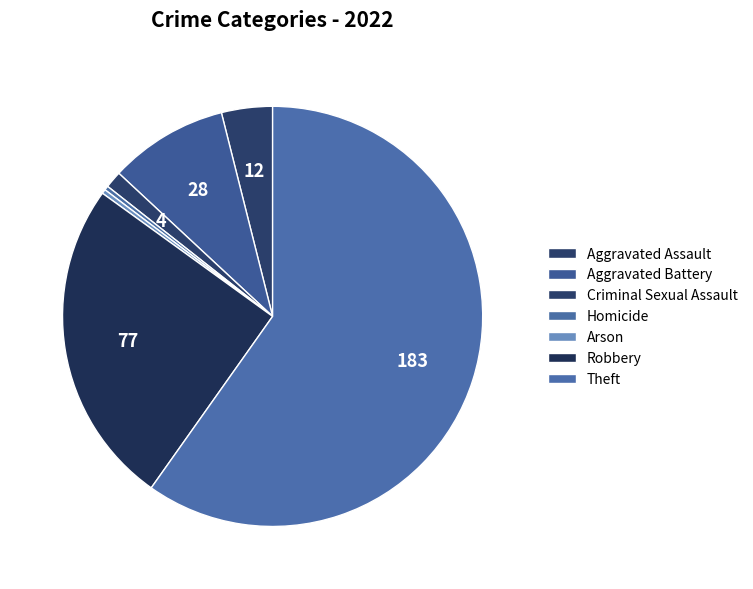

True or false: Theft accounts for 59% of the total.

True